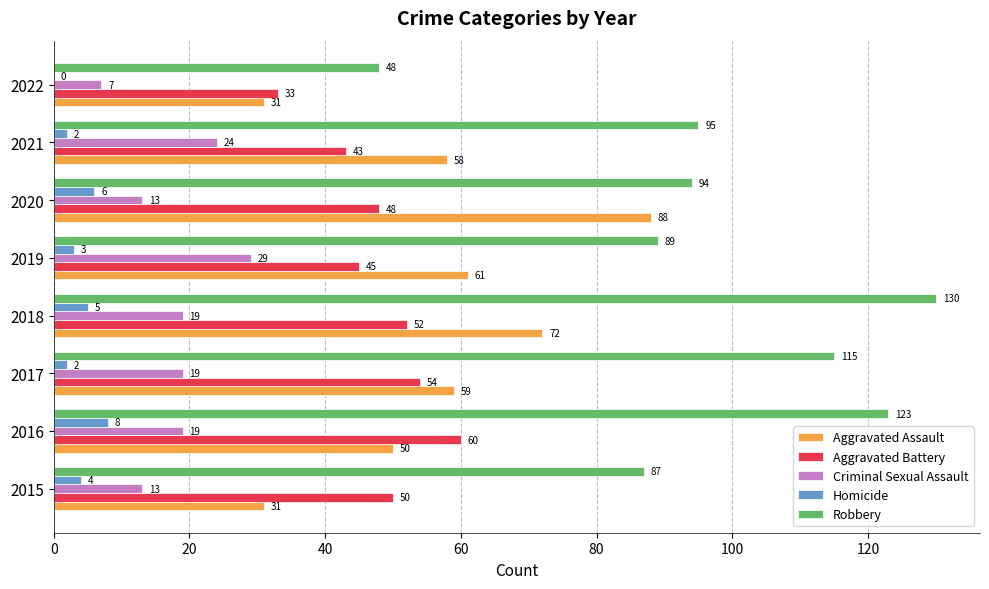

The value of Aggravated Battery at 2020 is 17. True or false?

False